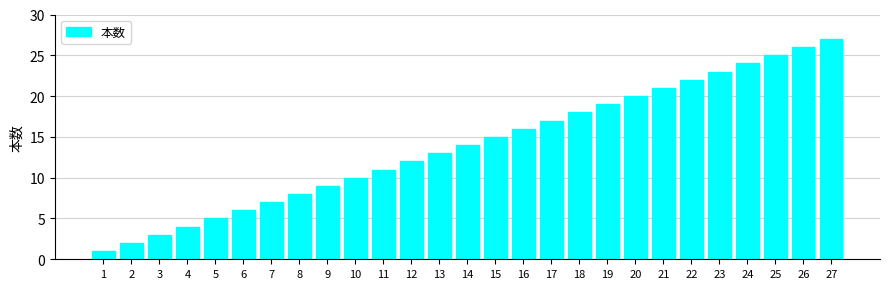

List the labels in order of value, smallest first.

1, 2, 3, 4, 5, 6, 7, 8, 9, 10, 11, 12, 13, 14, 15, 16, 17, 18, 19, 20, 21, 22, 23, 24, 25, 26, 27